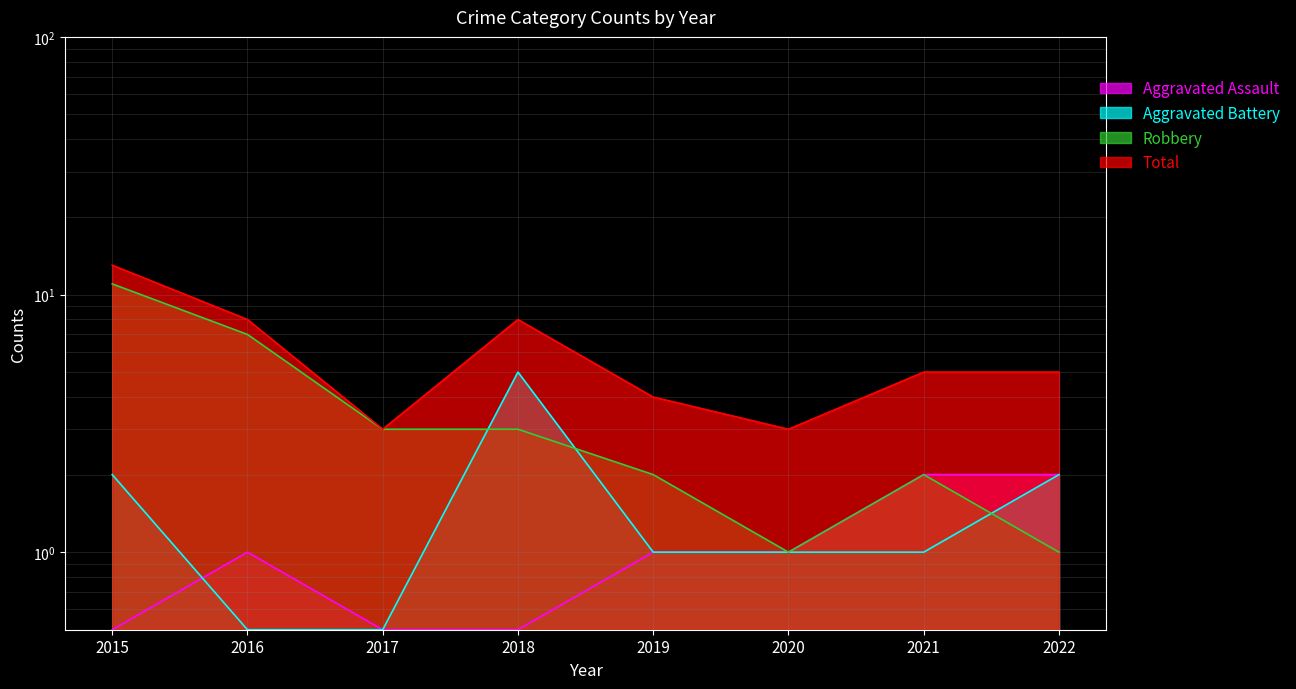

What is the total value across all series at 2020?

5.0